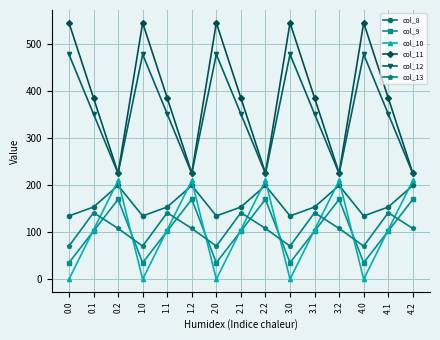

The col_12 series shows 350.8 at 0.1. True or false?

True